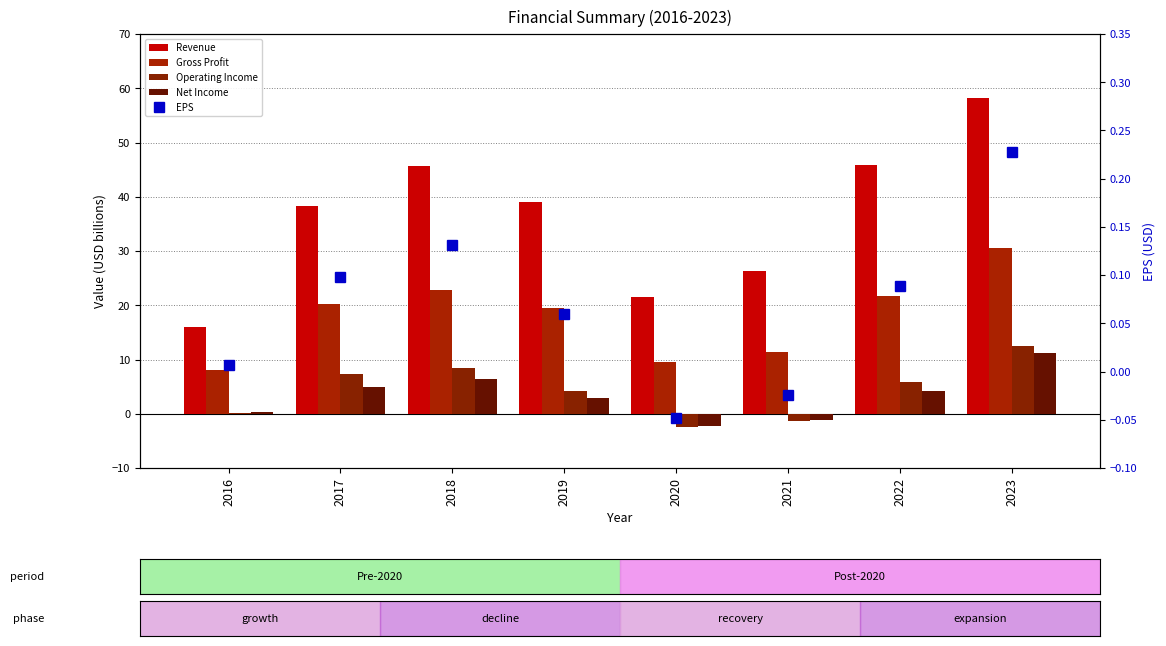

What is the difference between the maximum and minimum values in the Operating Income series?

14.8